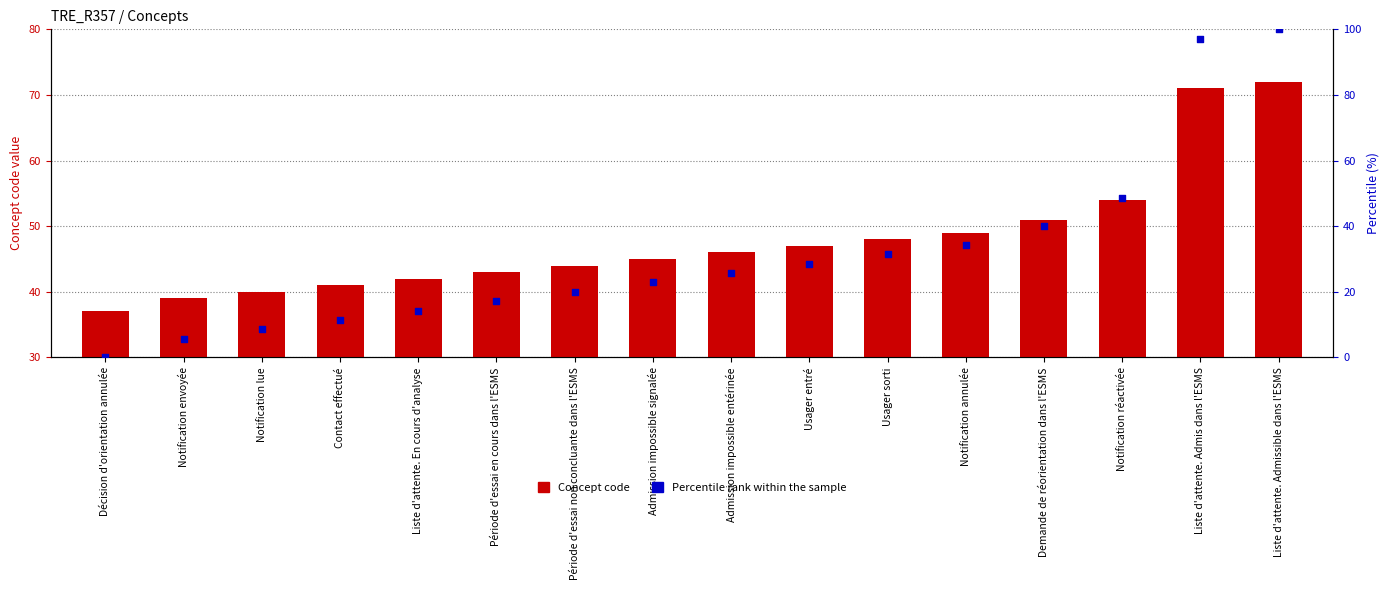

Which series reaches the minimum Y coordinate?

Percentile rank within the sample